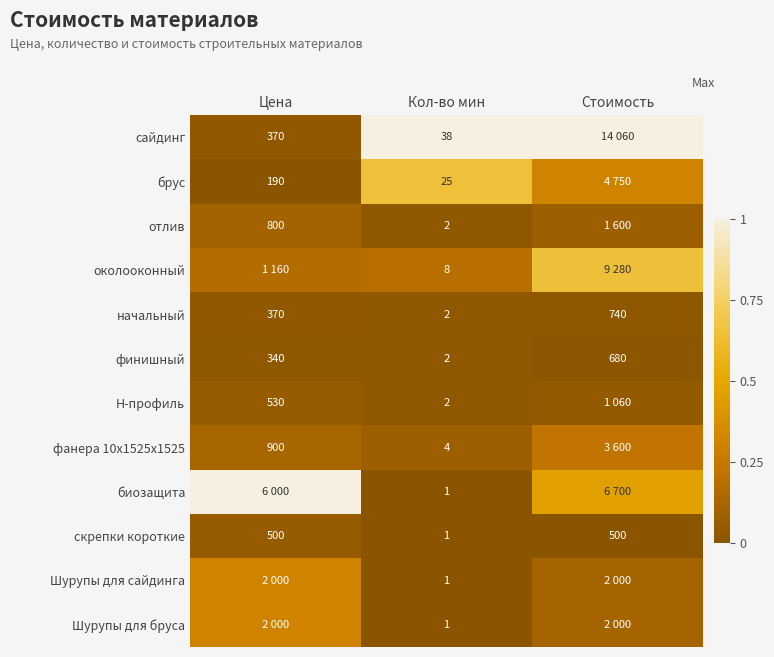

At which category is the sum across all series the highest?

Стоимость